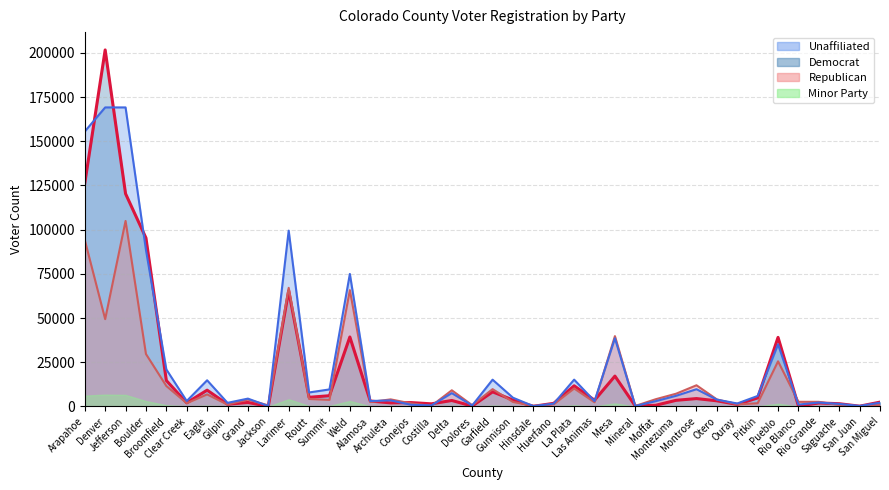

What is the sum of the Democrat values at Broomfield and Pitkin?

19516